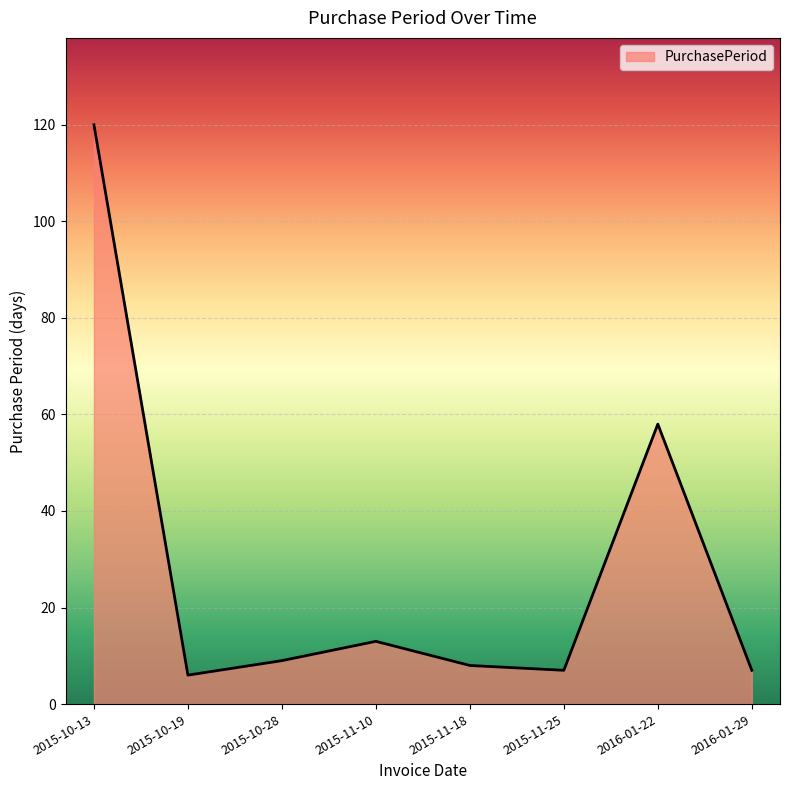

What is the sum of the values at 2015-10-19 and 2016-01-29?

13